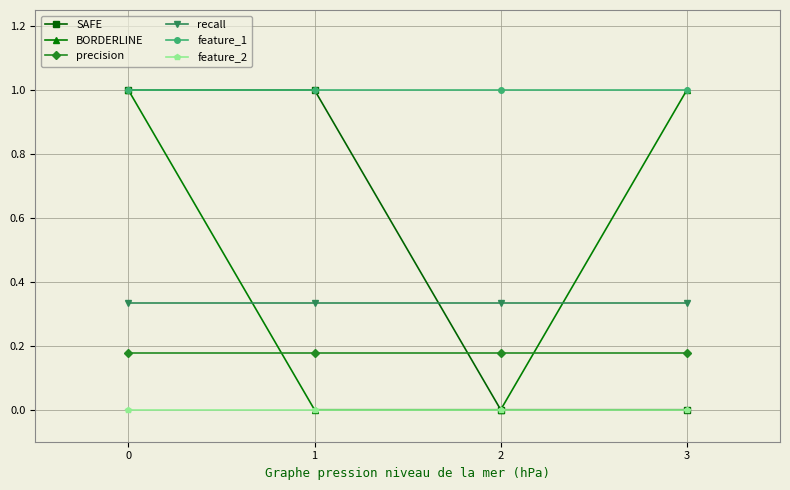

What are all the series names shown in the legend?

SAFE, BORDERLINE, precision, recall, feature_1, feature_2